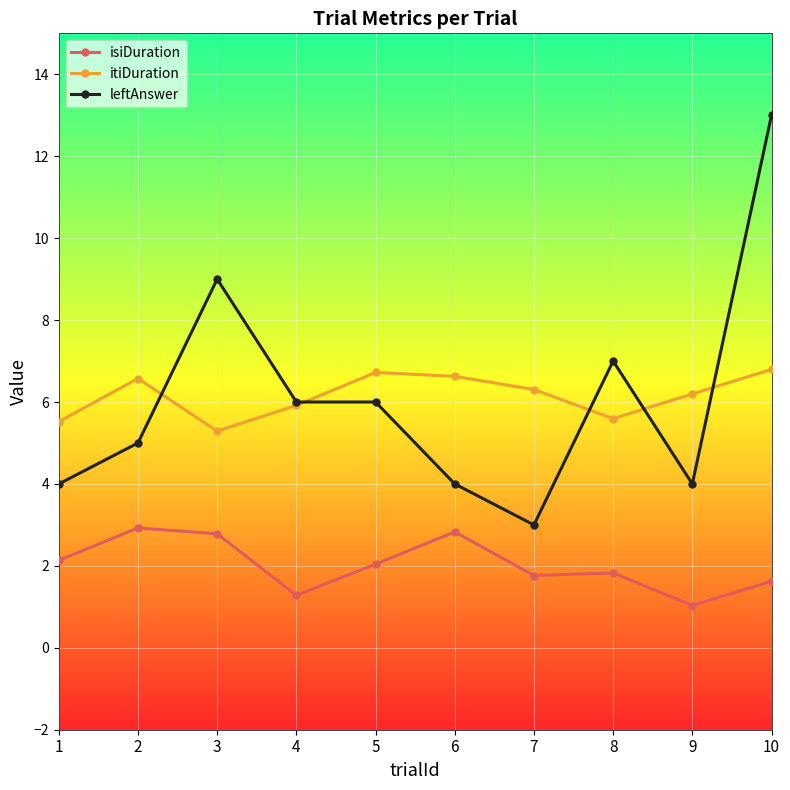

Where does the leftAnswer series first go above 6?

3